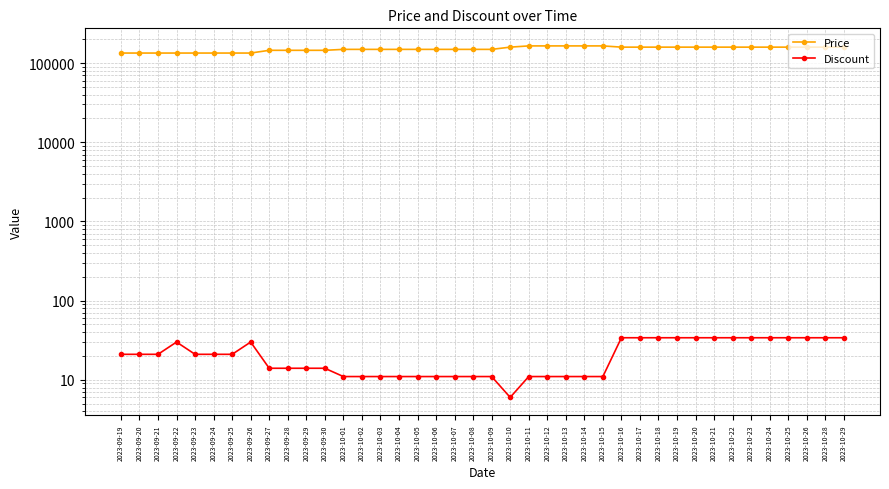

Where does the Price series first go above 149000?

2023-10-10